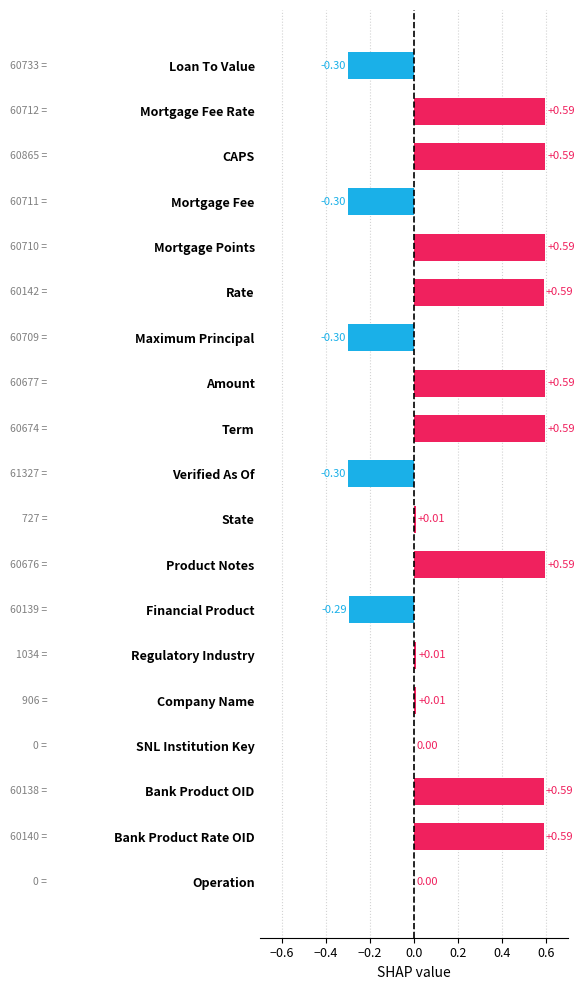

What is the change in value from Bank Product OID to State?

-0.6